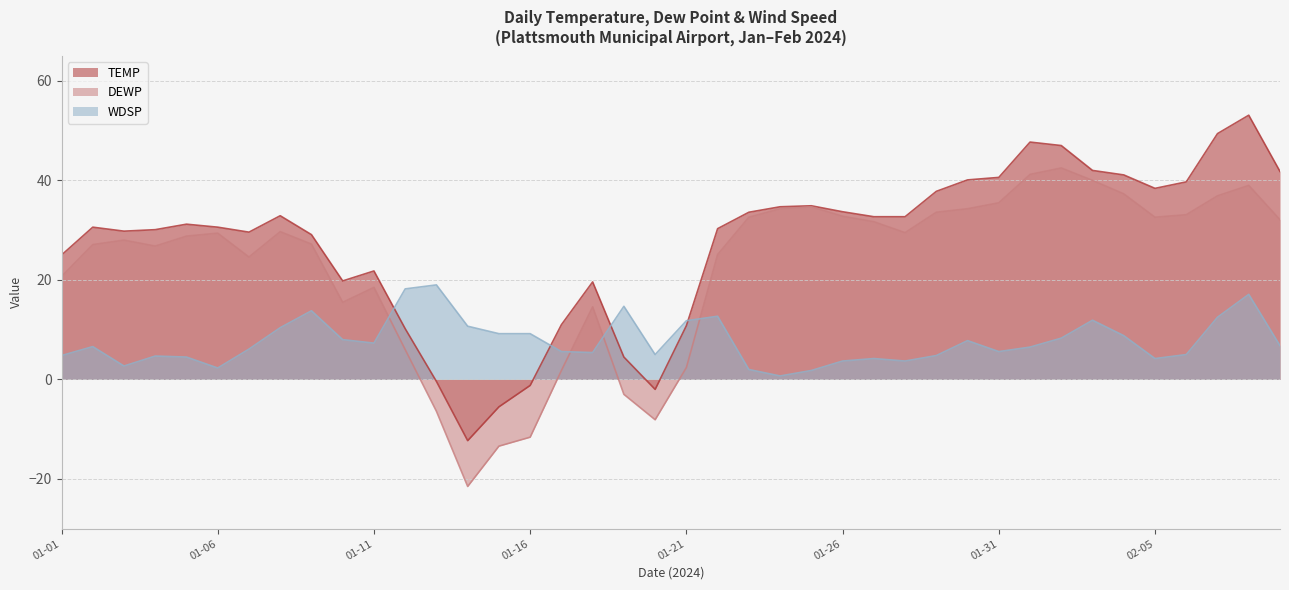

Which has a higher value, 2024-02-07 or 2024-01-14?

2024-02-07